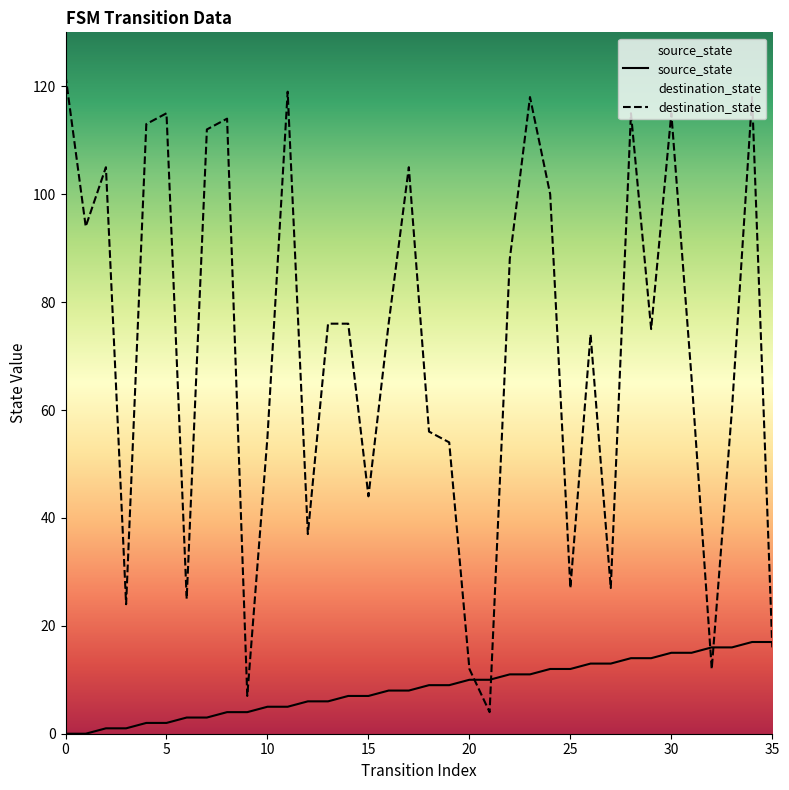

Which series has the largest range (max minus min)?

destination_state